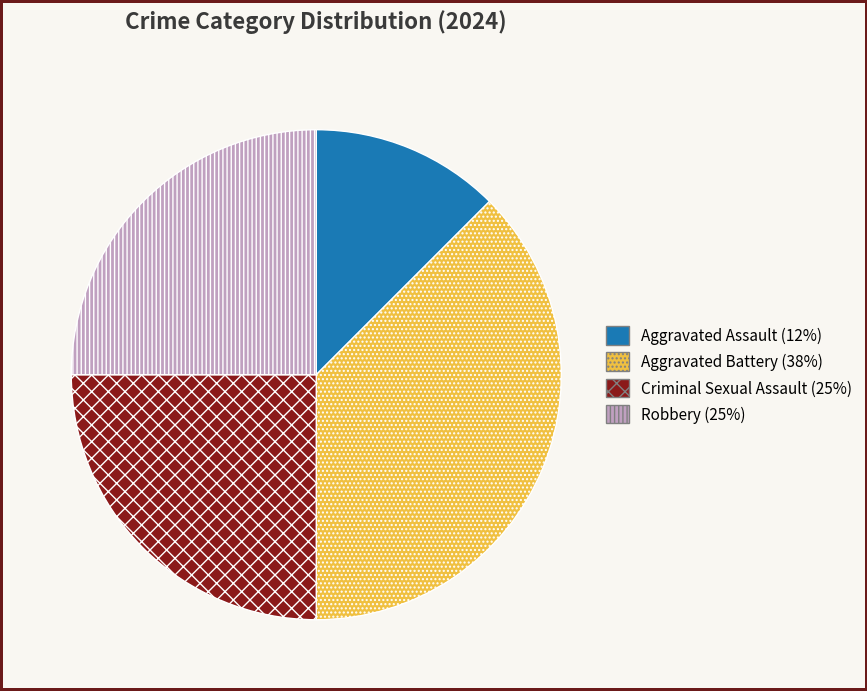

What is the ratio of the value at Robbery to the value at Aggravated Battery?

0.7